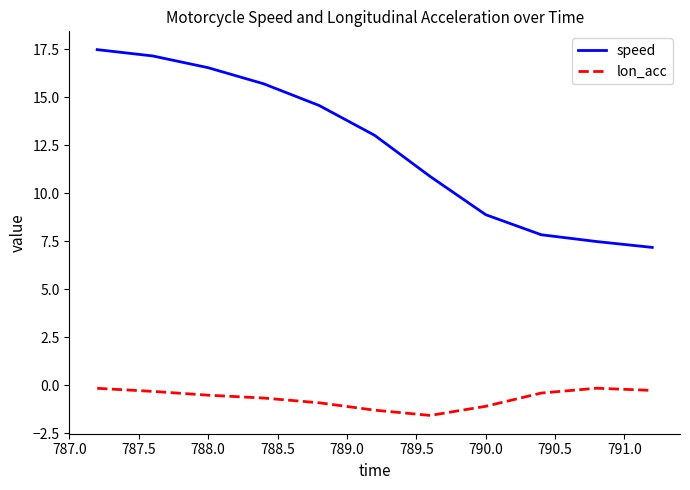

What is the lowest value of the speed series?

7.2